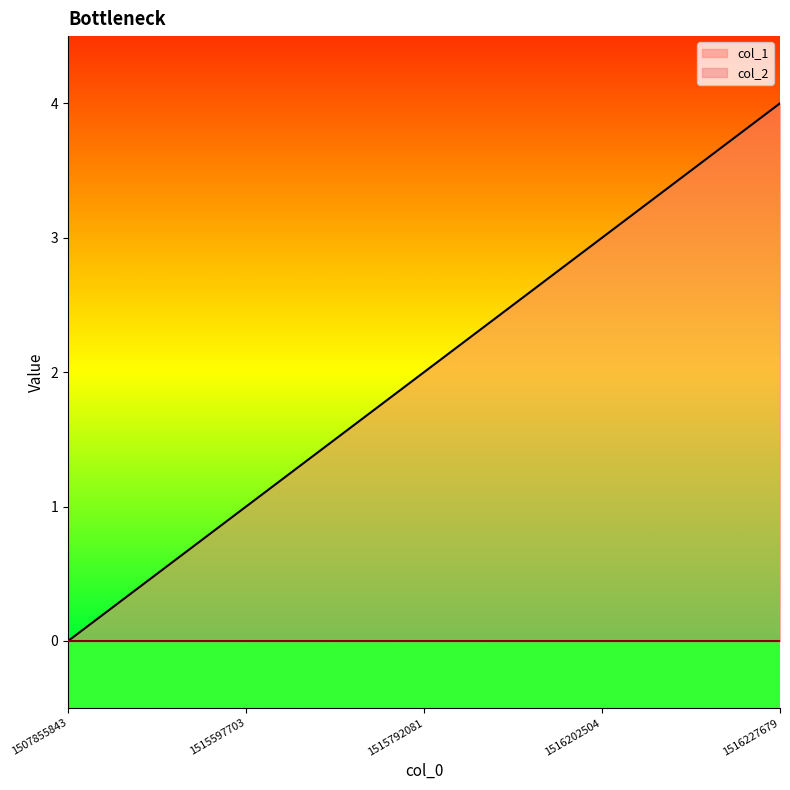

Which has a higher value, 1516227679 or 1515597703?

1516227679